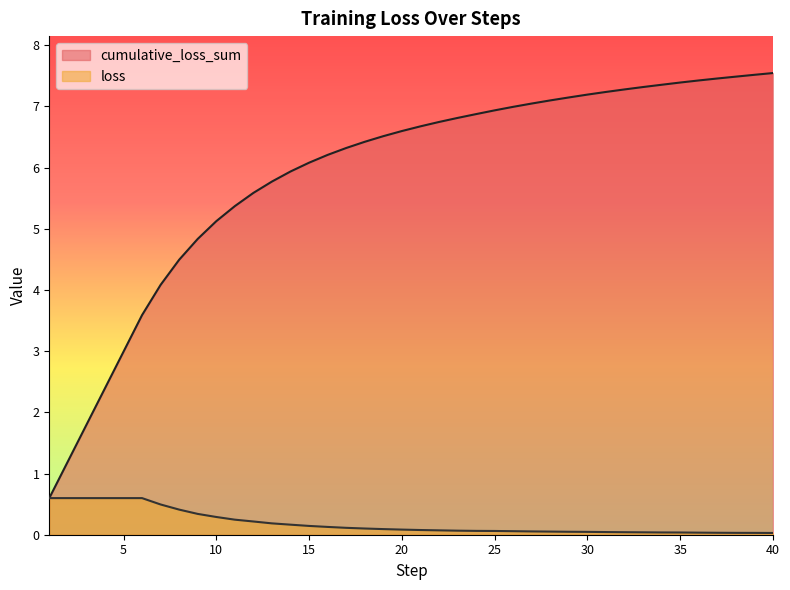

What is the minimum value for cumulative_loss_sum?

0.6